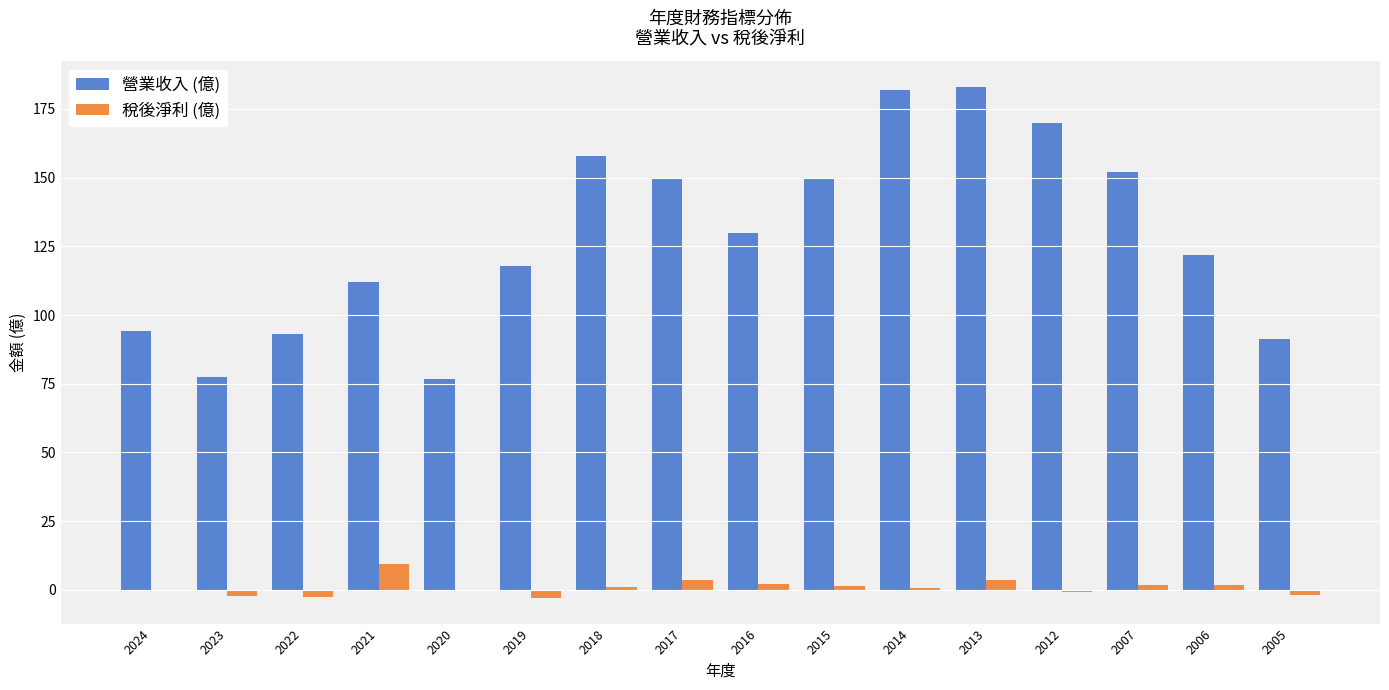

What is the maximum value for 稅後淨利 (億)?

9.2